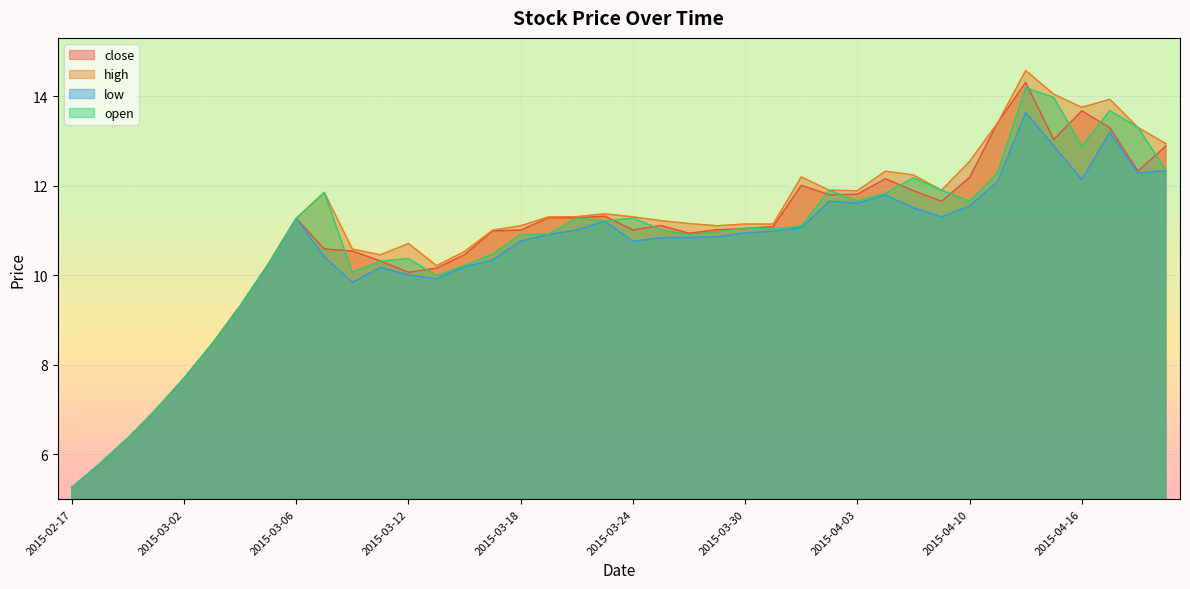

True or false: open and low cross at least once.

False